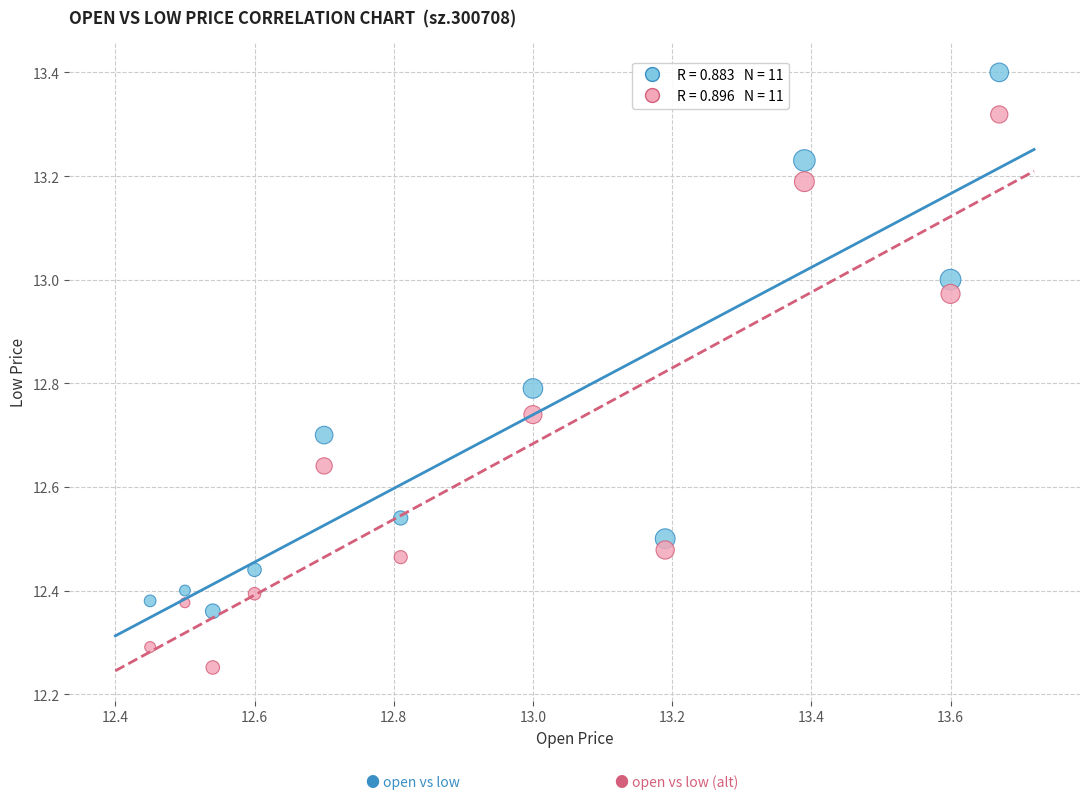

Across all data points, what is the range of X values (max minus min)?

1.2